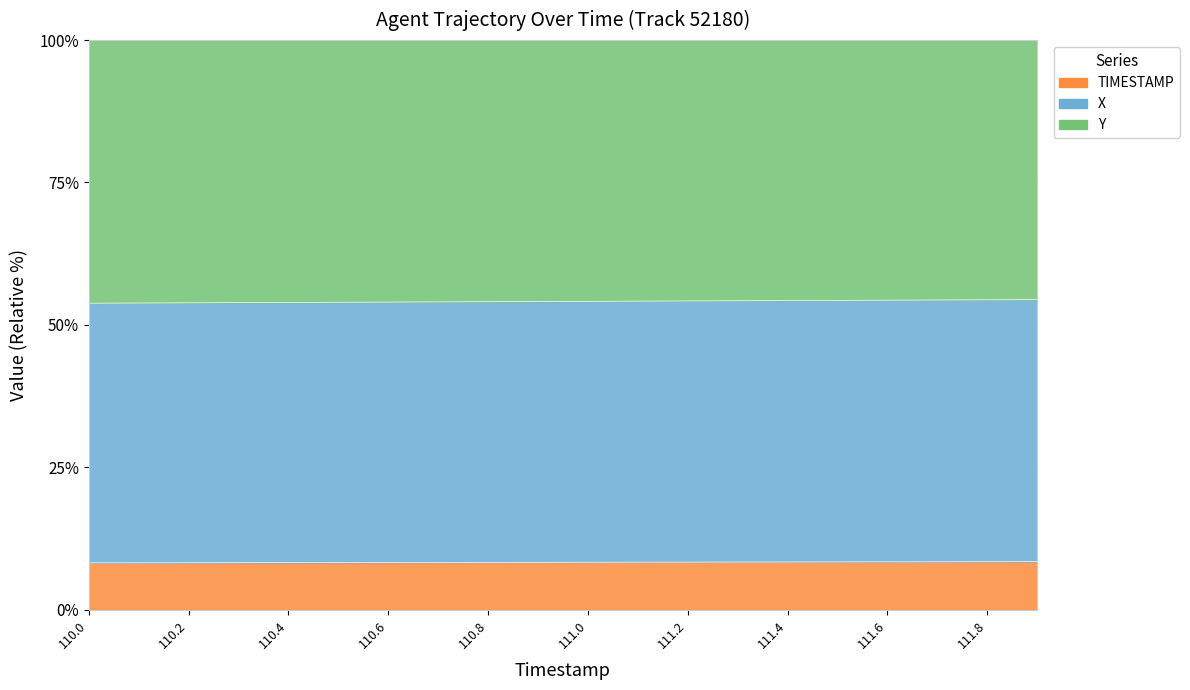

What is the maximum value shown in the chart?

54.4